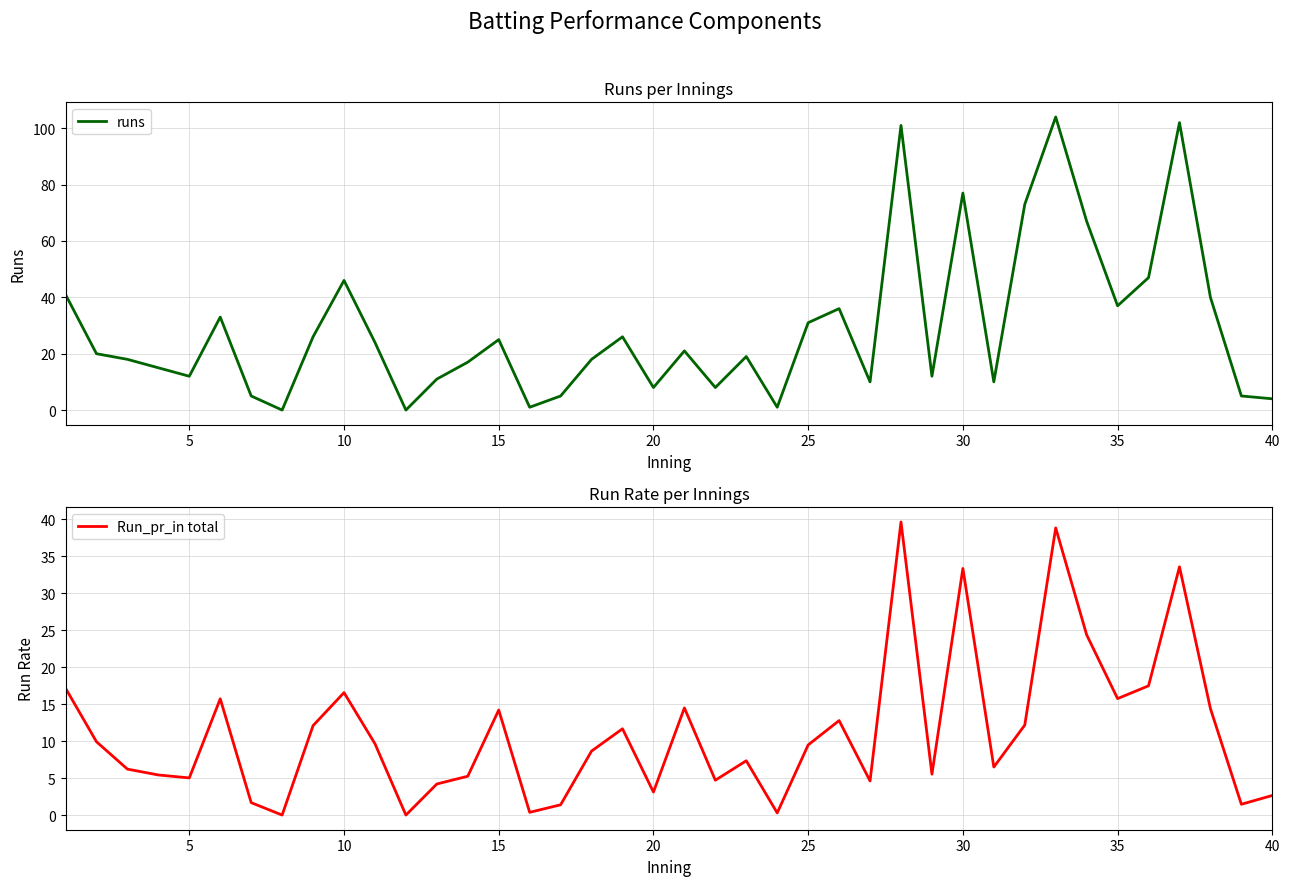

What is the difference between the second highest and second lowest values in the runs series?

102